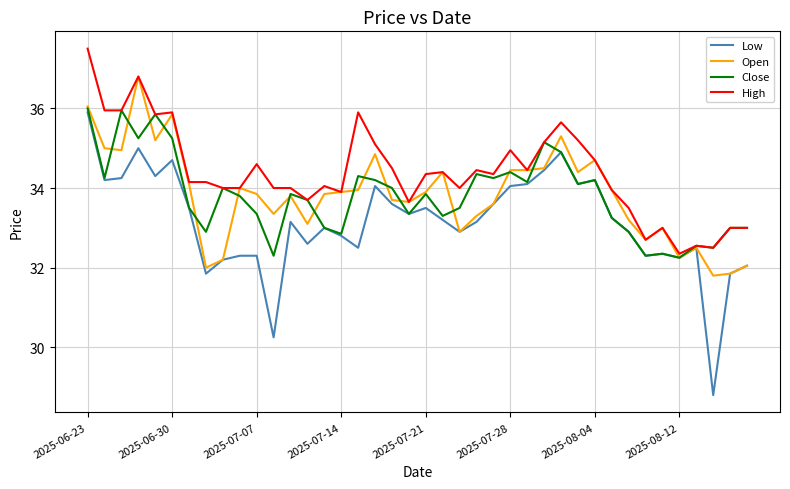

Which series has the largest range (max minus min)?

Low